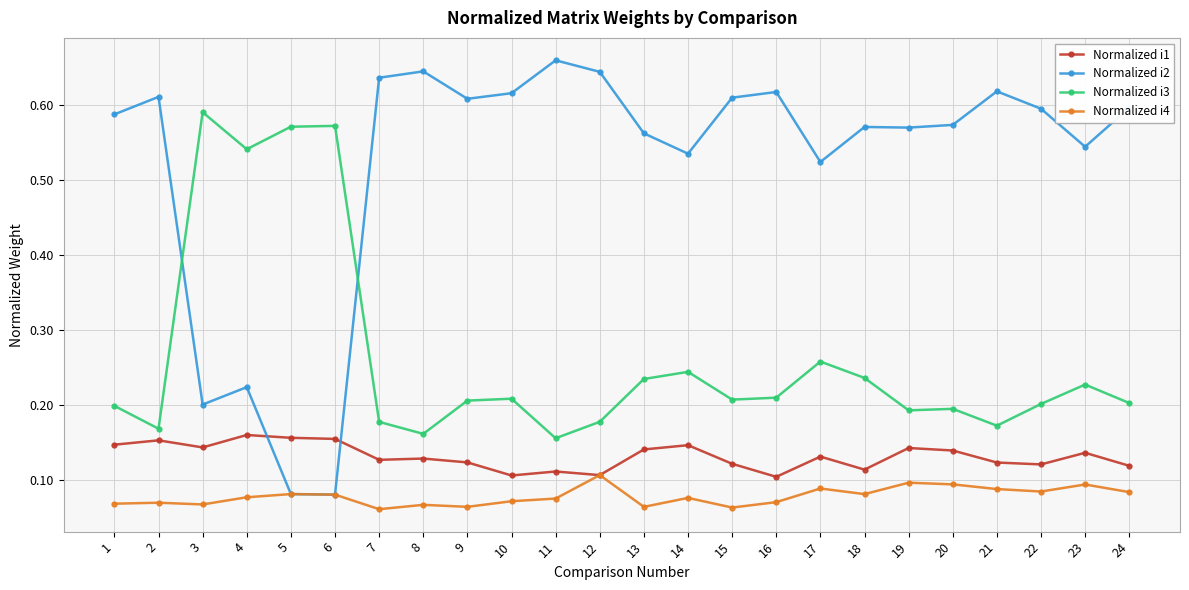

Which series has the widest spread of values?

Normalized i2